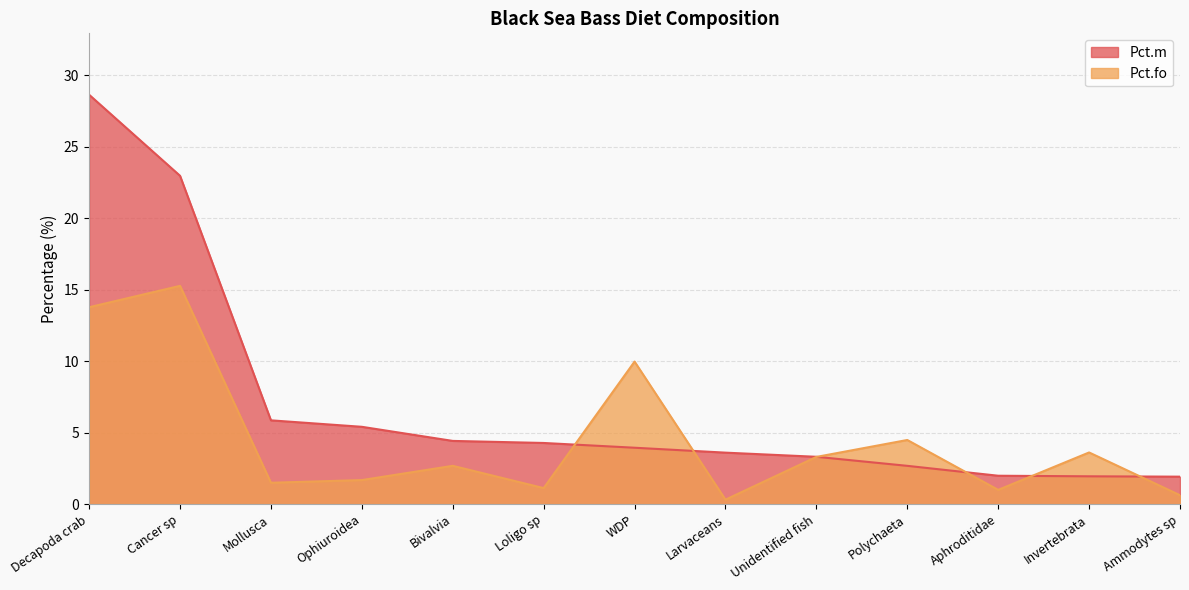

The value of Pct.m at Unidentified fish is 2.2. True or false?

False